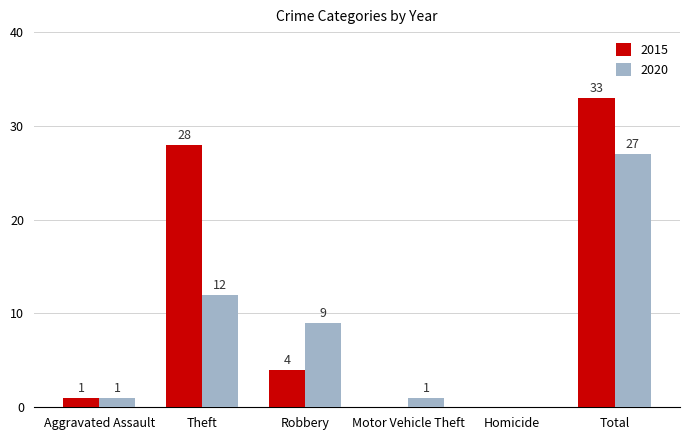

At which category does the chart reach its peak across all series?

Total